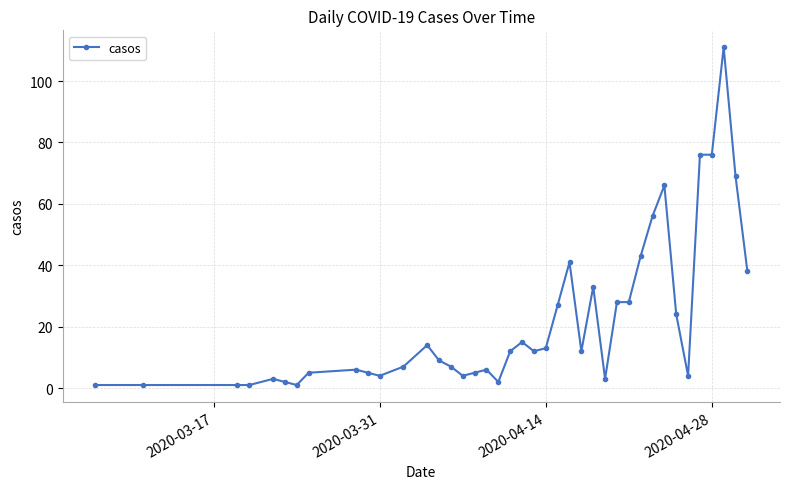

What is the average value?

22